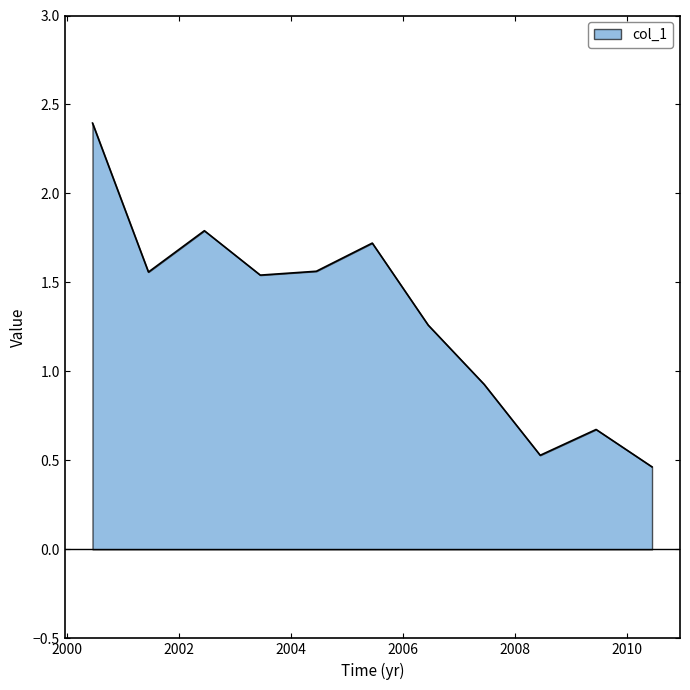

What is the maximum value shown in the chart?

2.4